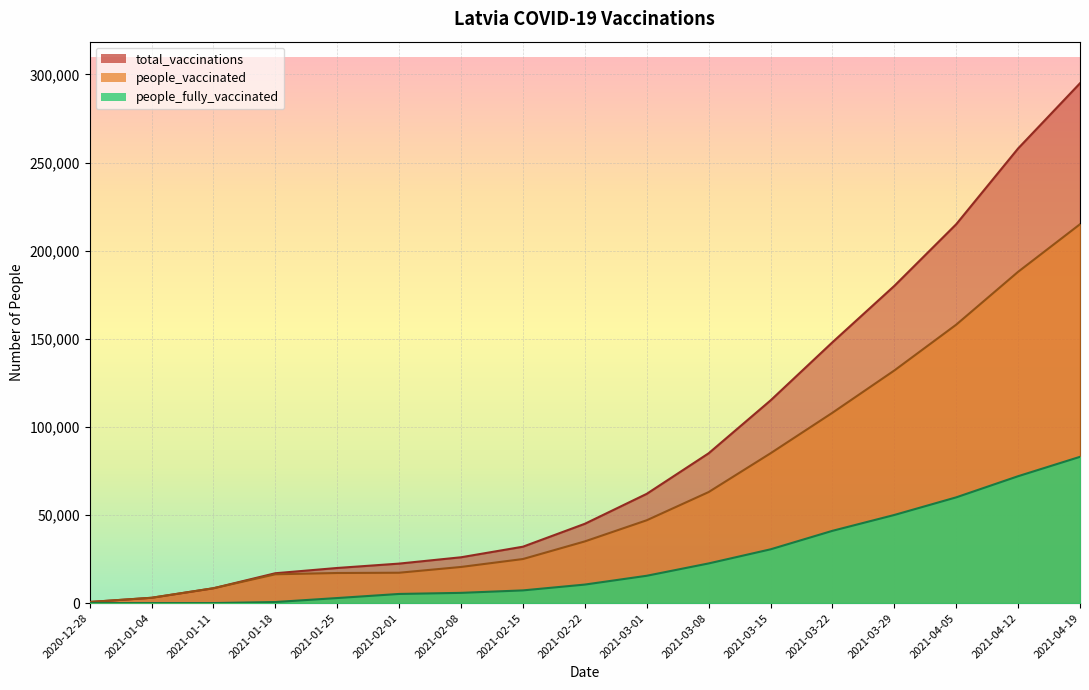

How many lines are shown in the chart?

3